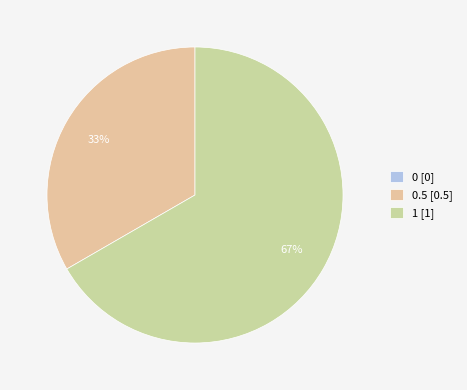

Does any single category account for the majority?

Yes